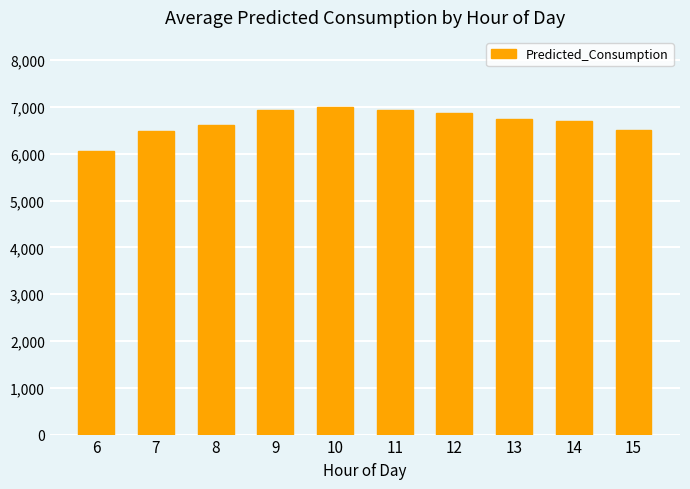

What is the maximum value shown in the chart?

6996.0